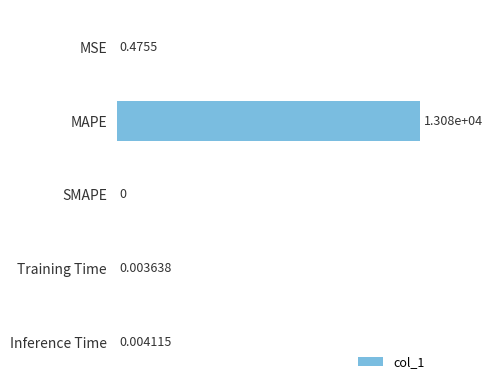

What is the sum of the values at MAPE and SMAPE?

13084.1